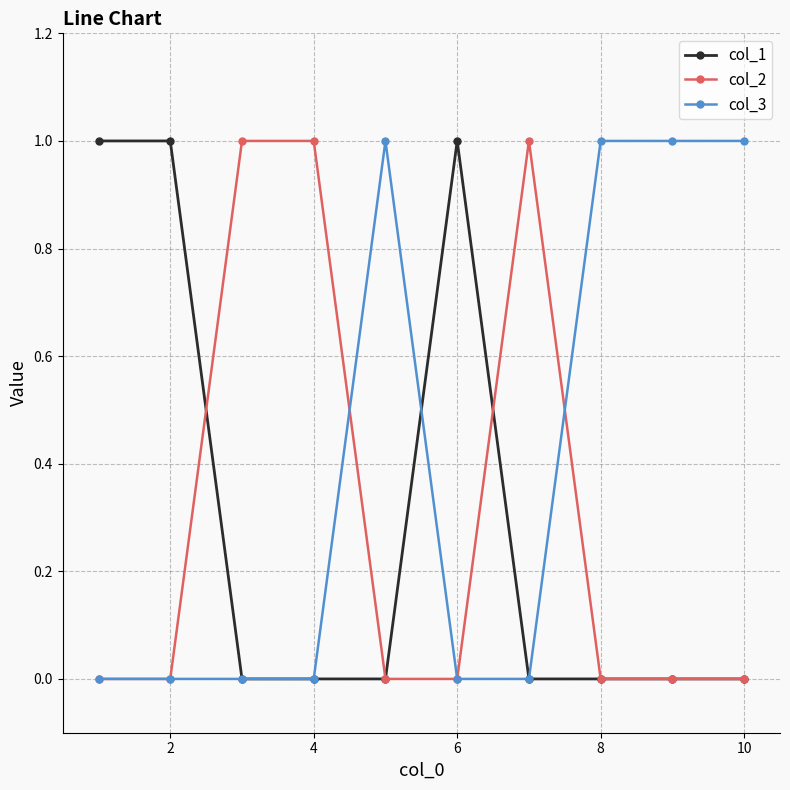

Which series has the largest total across all categories?

col_3